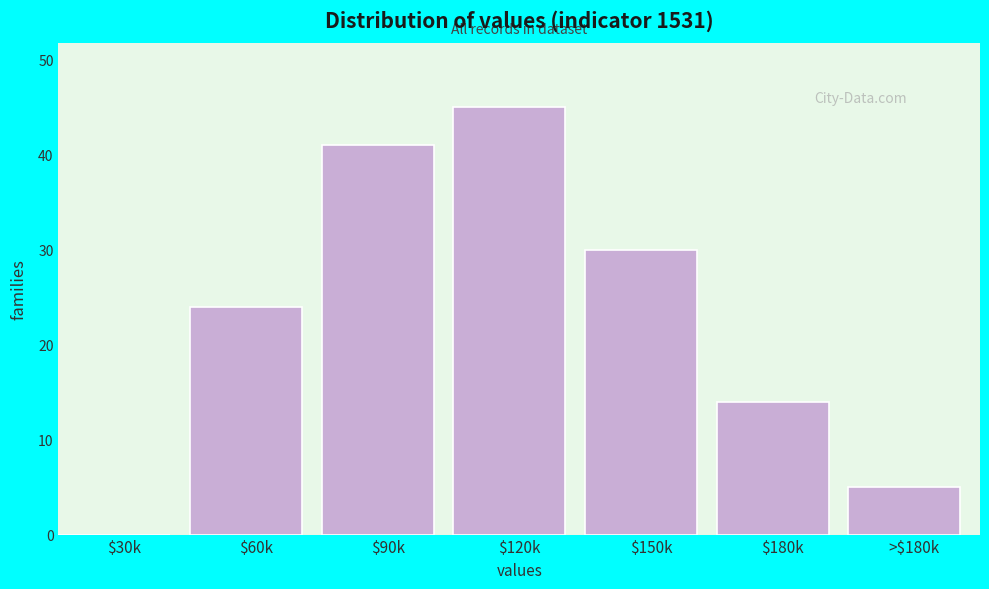

What is the sum of all values?

159